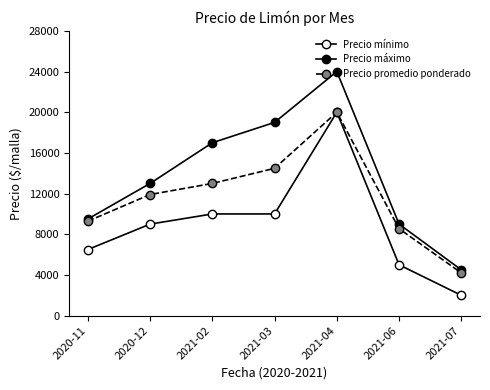

True or false: Precio promedio ponderado has a value of 2289 at 2020-11.

False